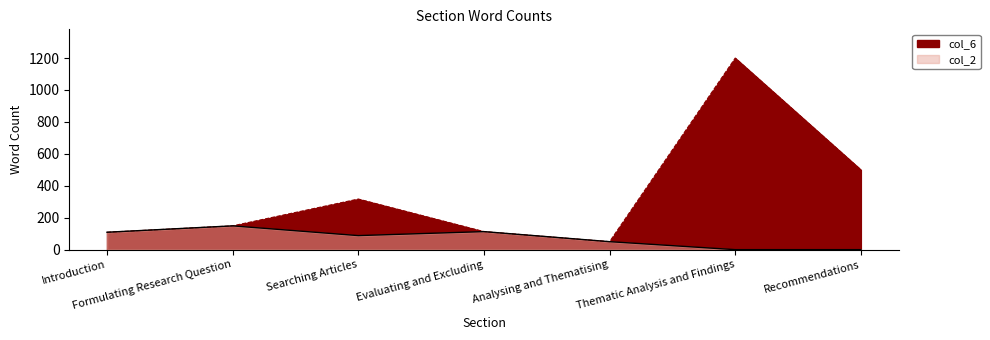

What position from the left is Analysing and Thematising?

5